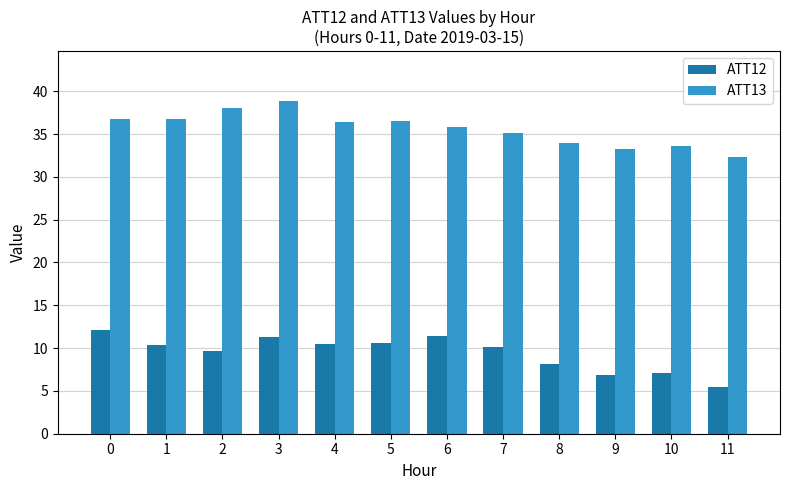

What is the difference between the highest and lowest values at 3?

27.5